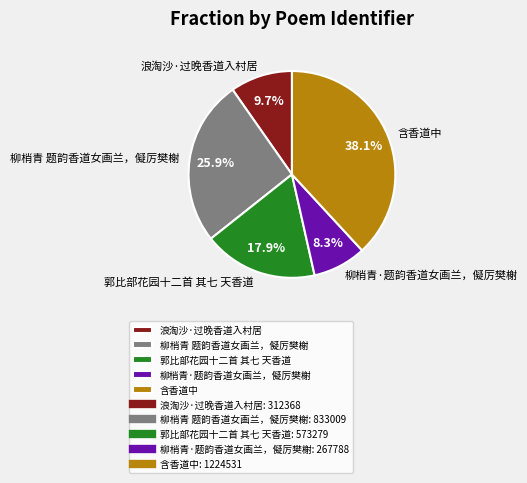

What portion of the pie excludes 郭比部花园十二首 其七 天香道?

82.1%